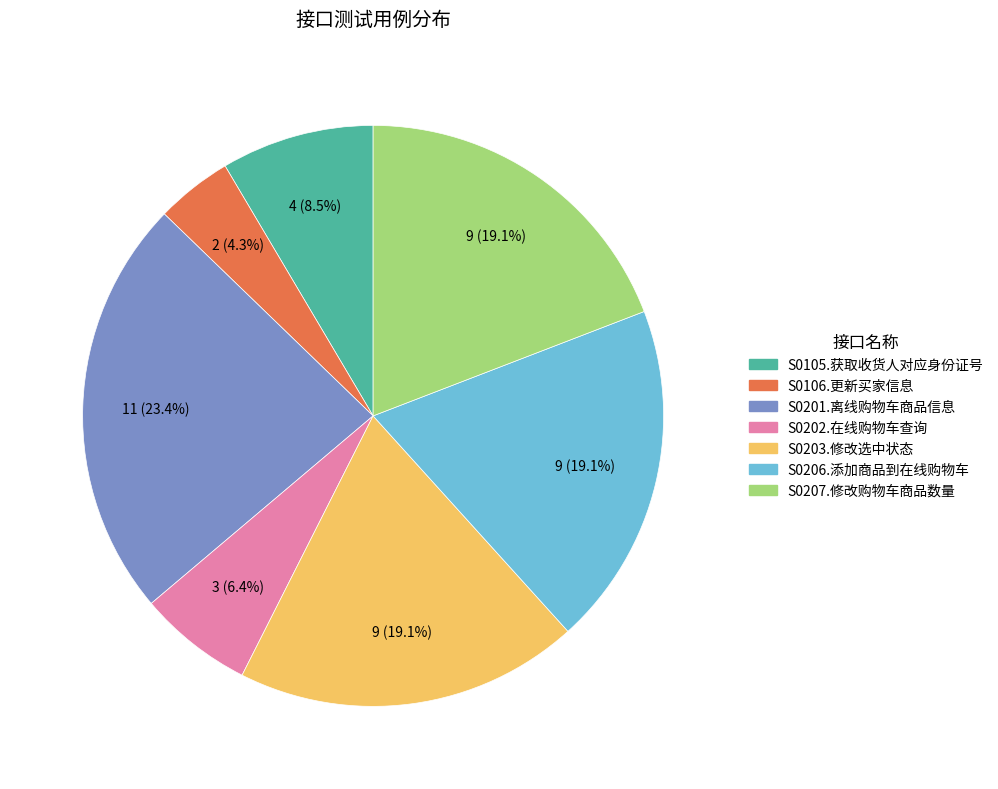

Is there any slice that represents more than half of the pie?

No